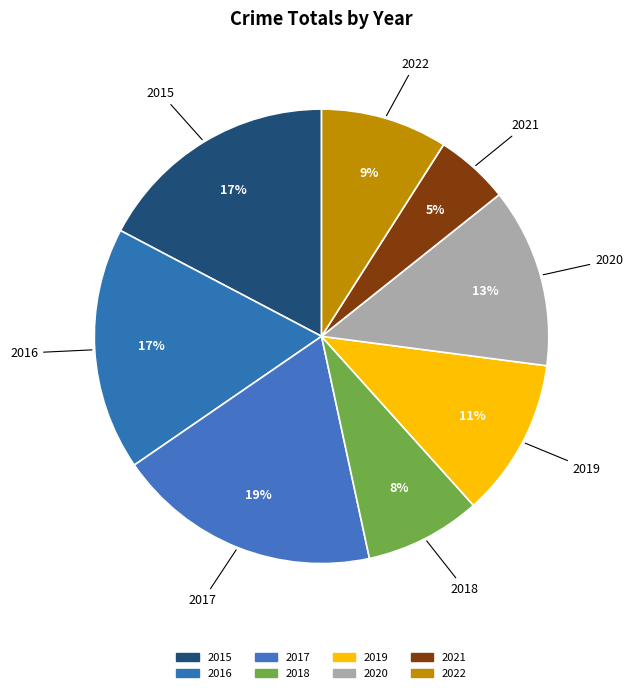

Count the number of slices in the pie.

8